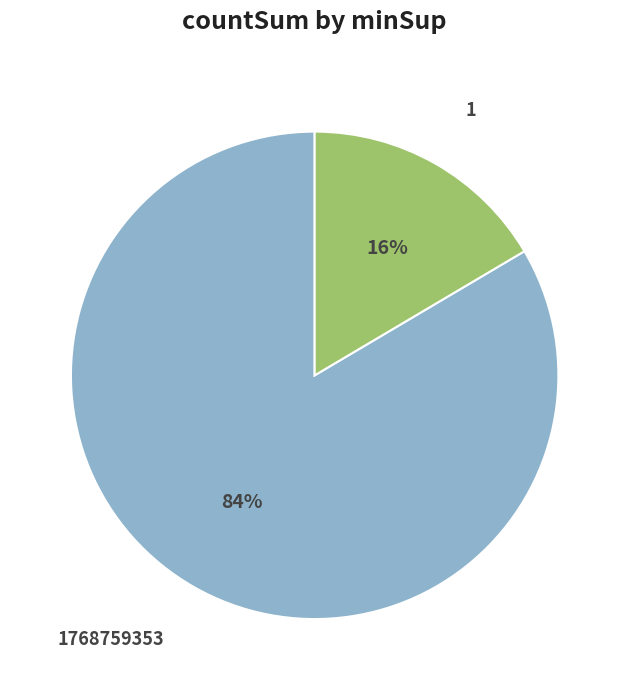

Which slice is the smallest?

1